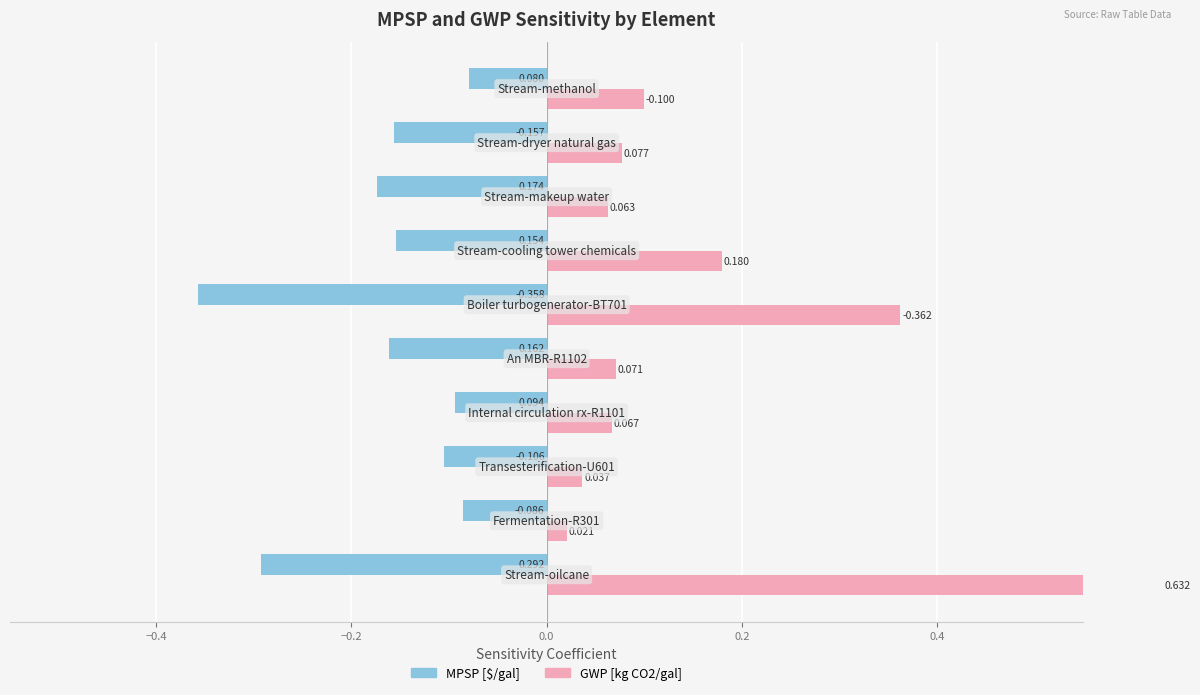

The MPSP [$/gal] series shows -0.0 at −0.2. True or false?

False